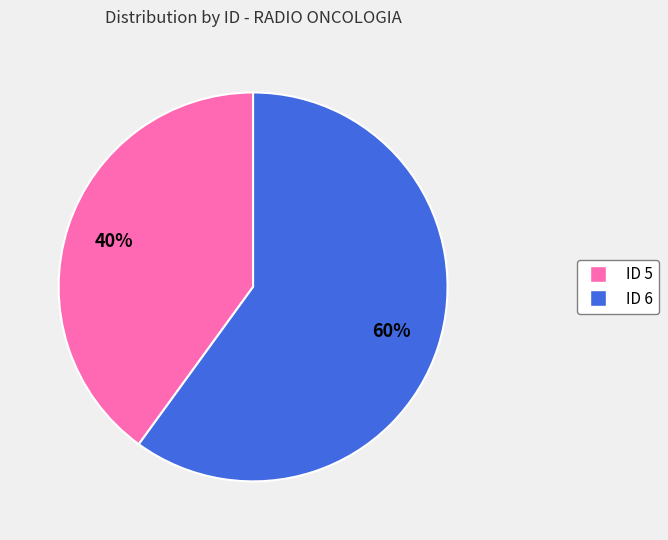

Count the number of slices in the pie.

2